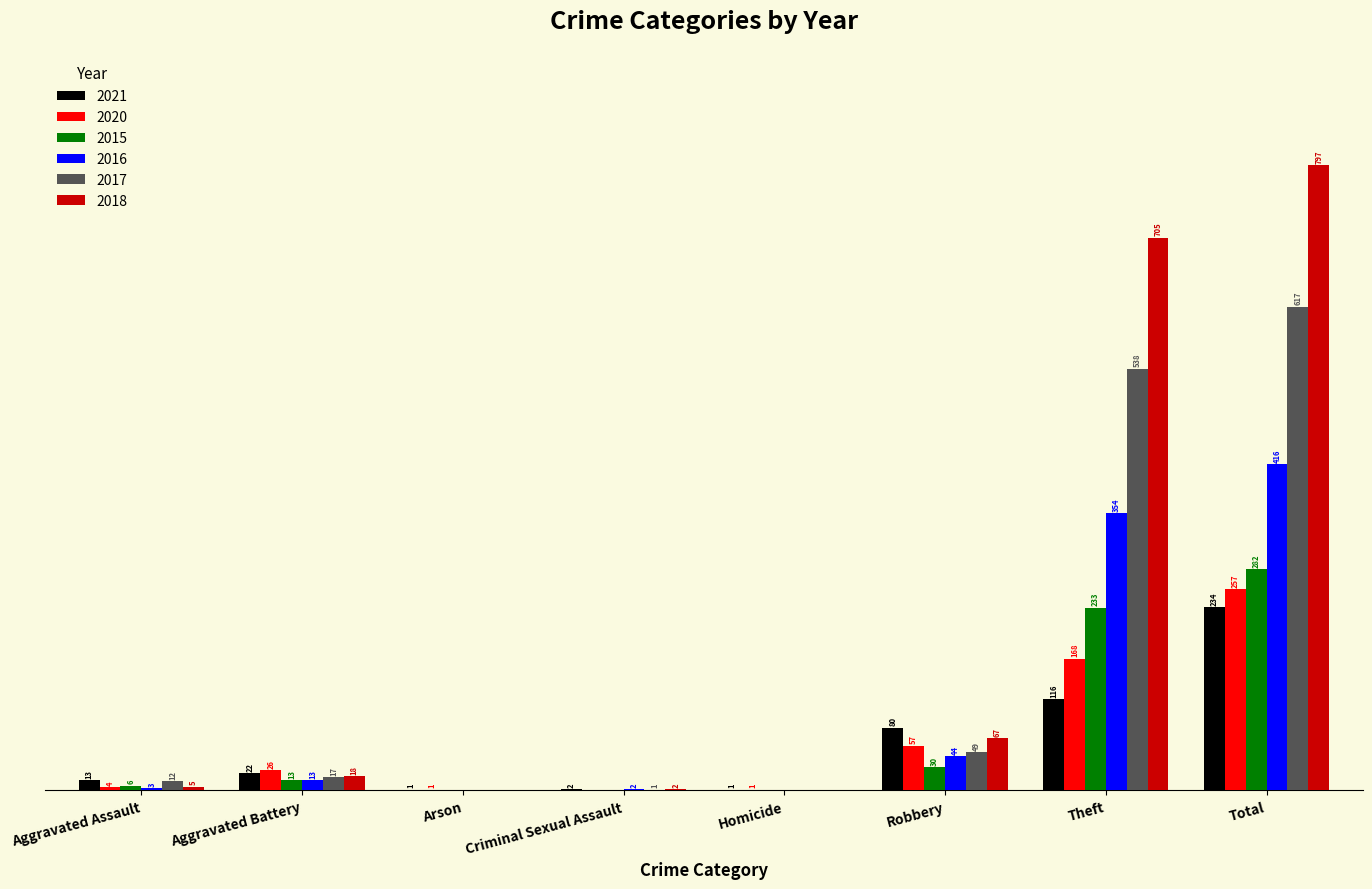

Where is 2018 nearest to the value 398?

Theft